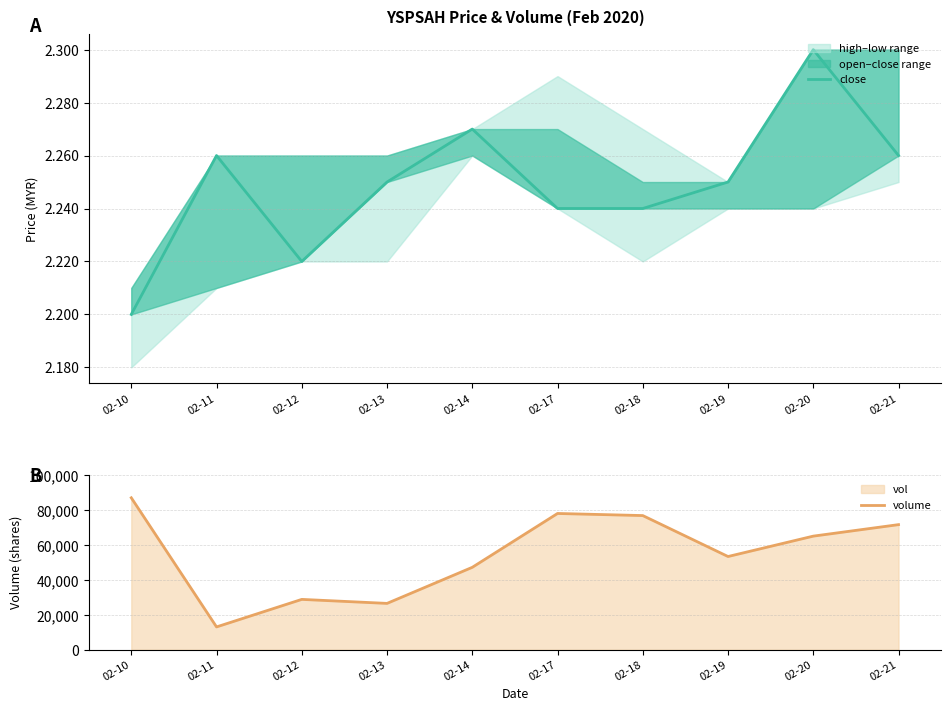

What is the spread (max minus min) of values at 02-19?

53497.8